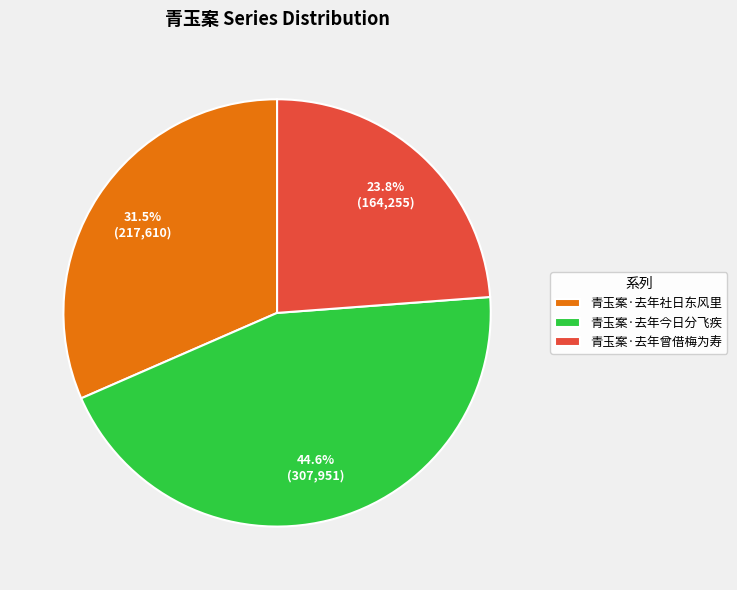

How many slices are in this pie chart?

3